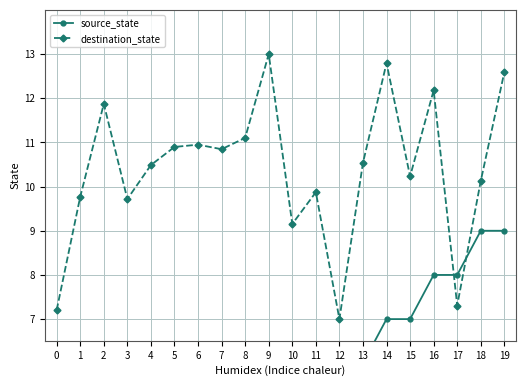

Between 3 and 5, which series saw the biggest shift?

destination_state